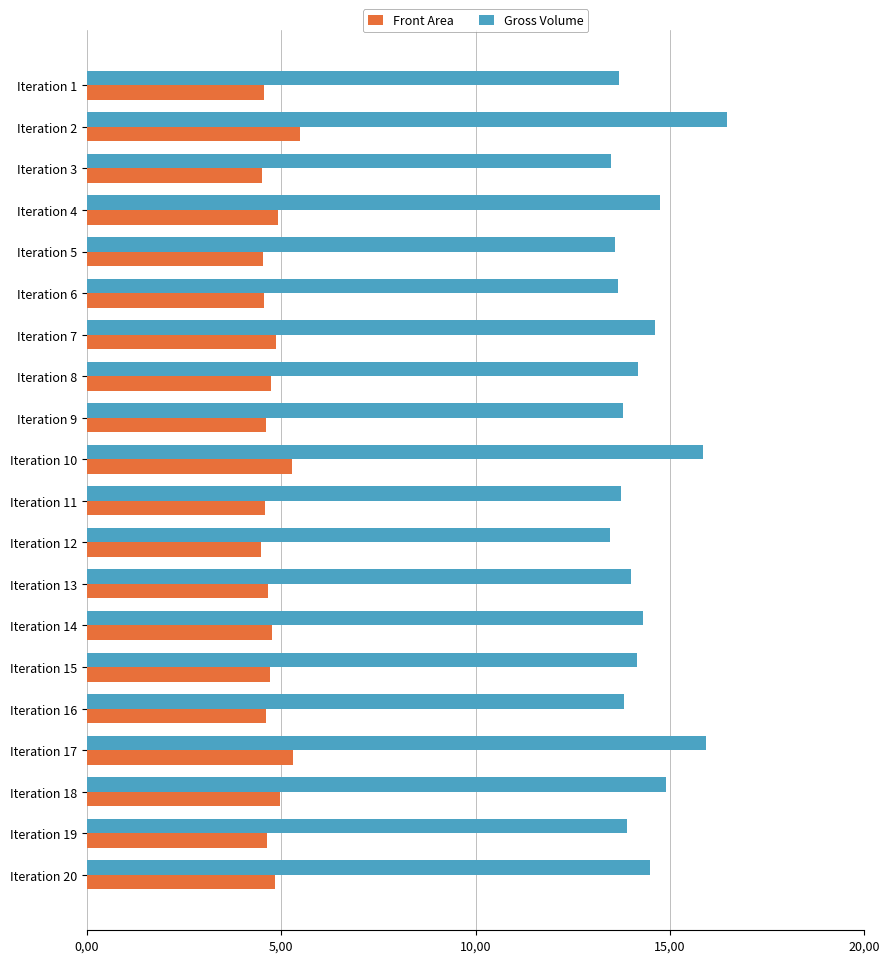

Which category has the highest value in the Gross Volume series?

Iteration 2